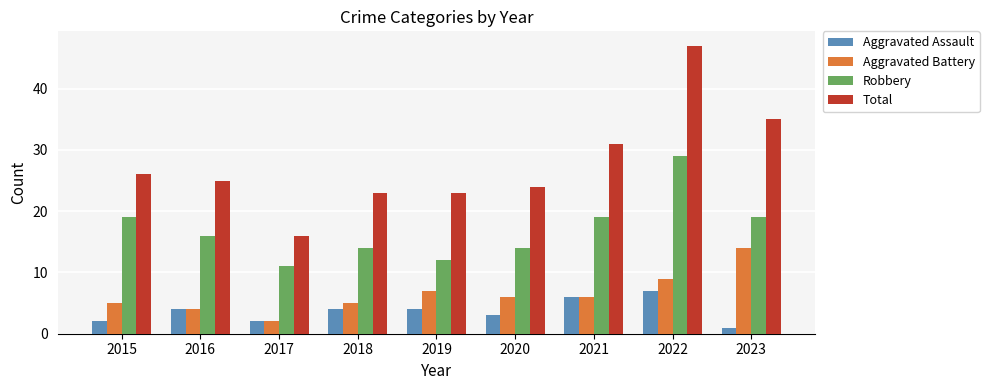

True or false: Robbery has a value of 16 at 2016.

True